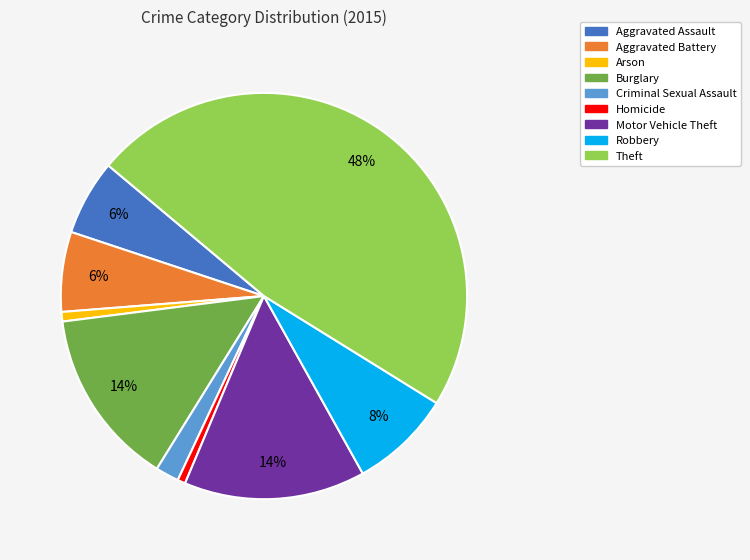

Is the sum of Theft and Aggravated Assault greater than half?

Yes